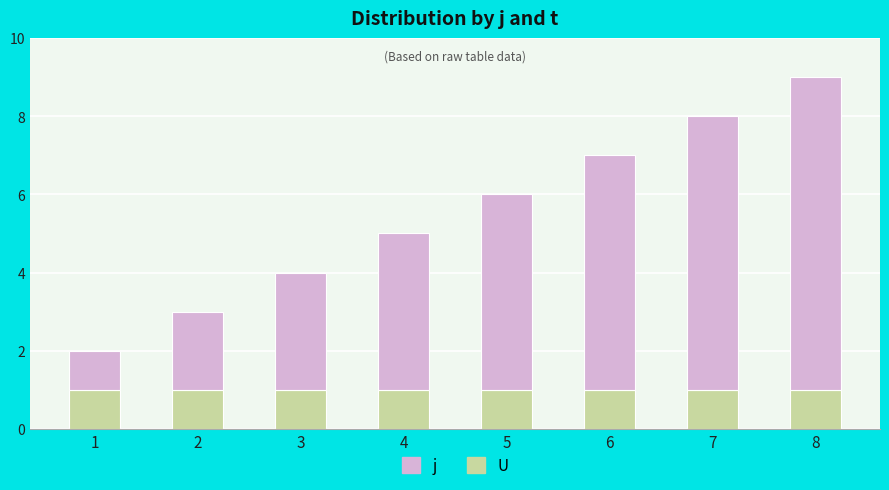

The U series shows 2 at 8. True or false?

False